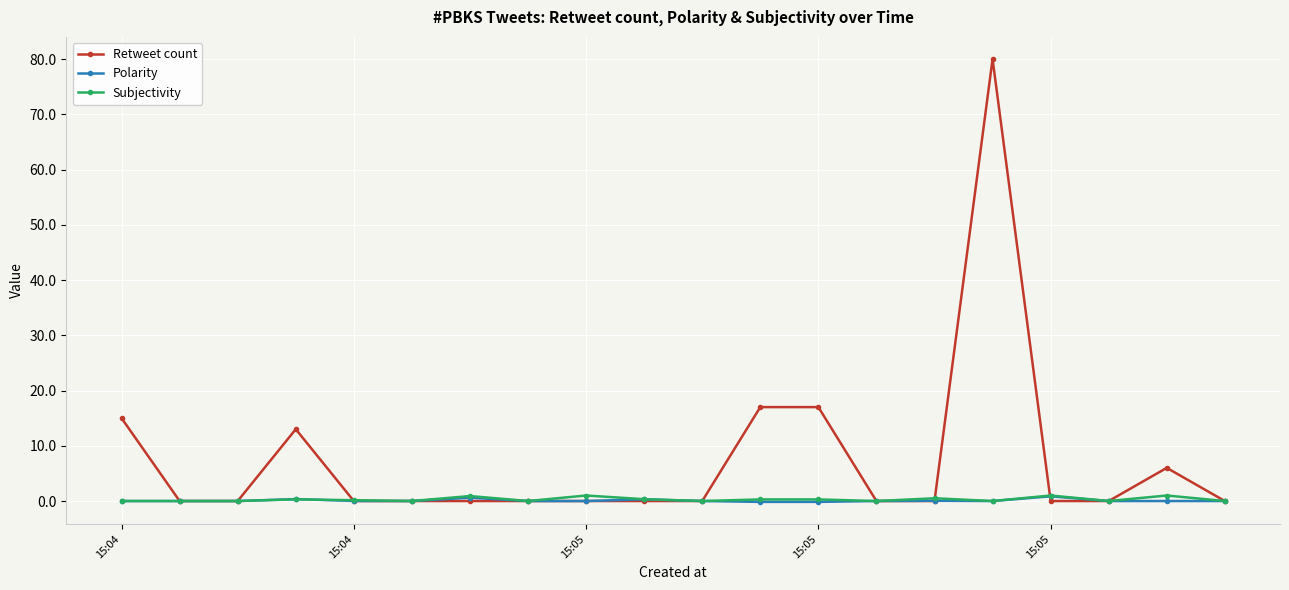

Which series has the largest total across all categories?

Retweet count